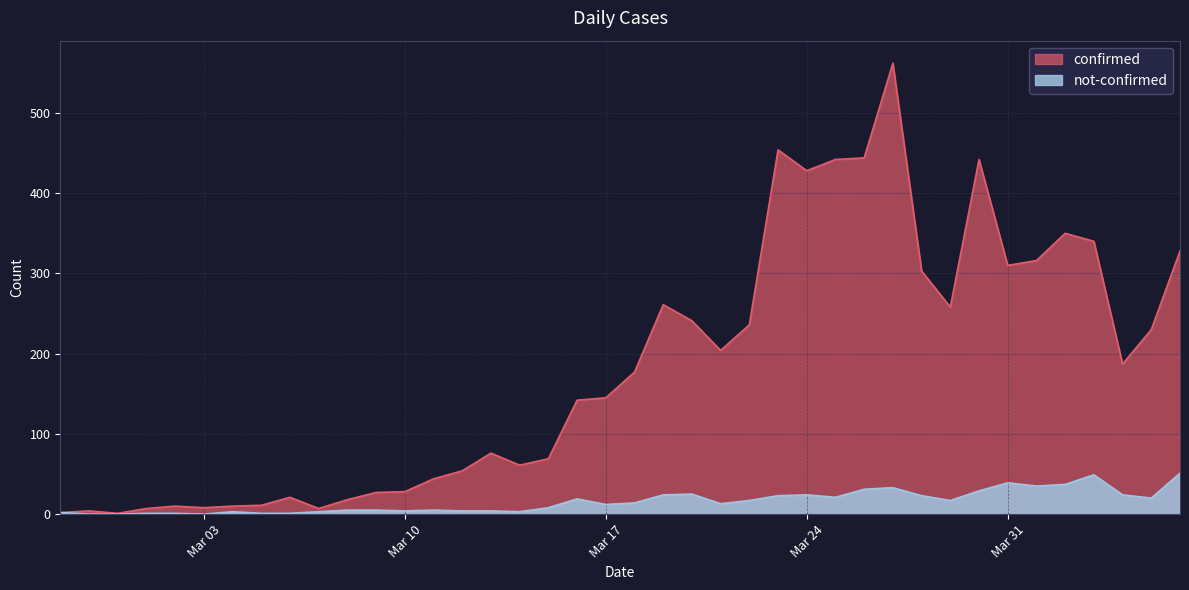

Does the chart have visible grid lines?

Yes